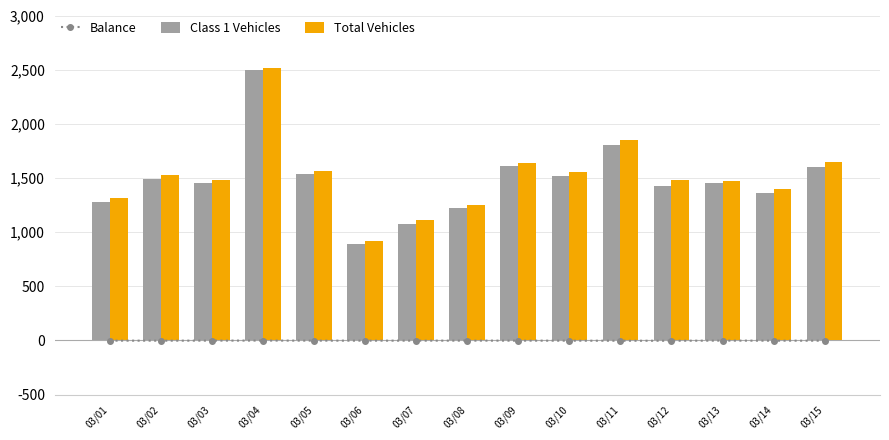

Where does the Total Vehicles series first go above 1483?

03/02